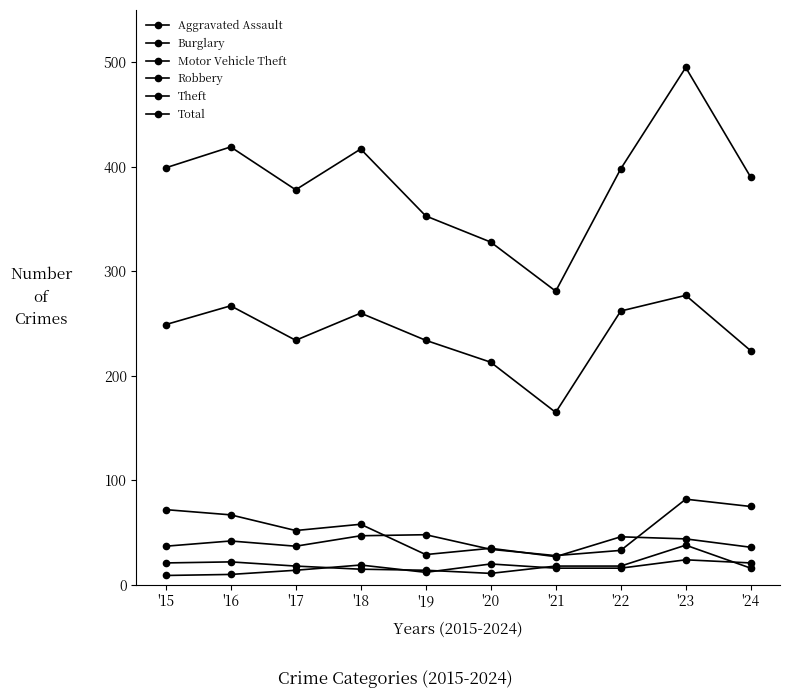

What is the greatest value displayed?

495